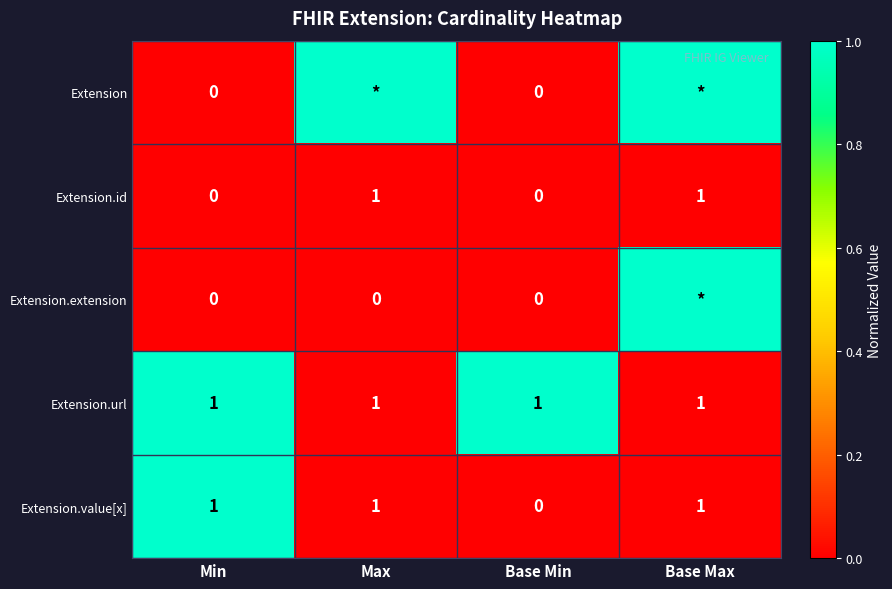

At which category is the sum across all series the highest?

Min